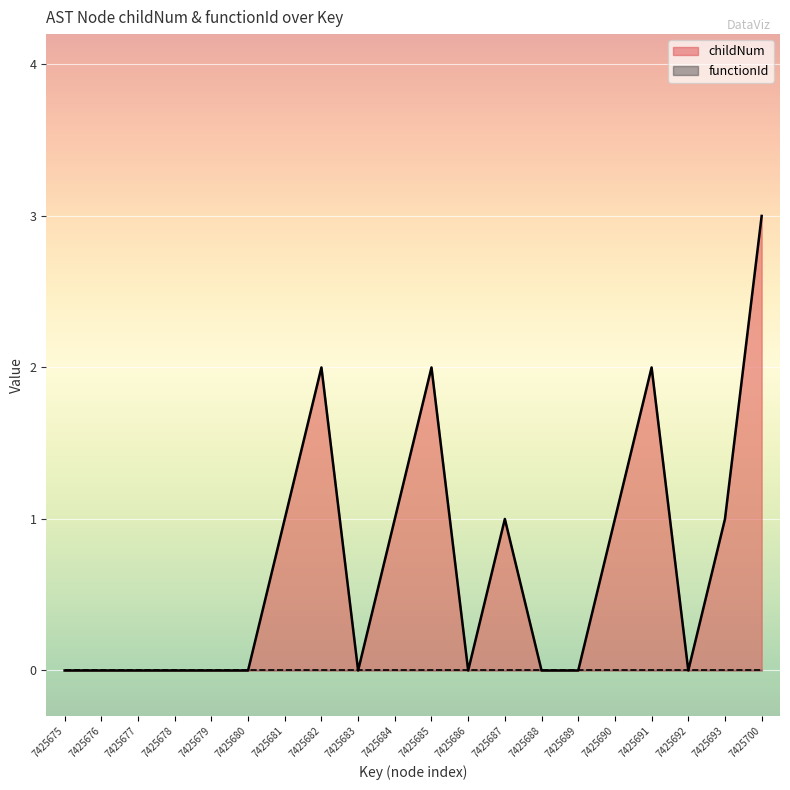

How many lines are shown in the chart?

2